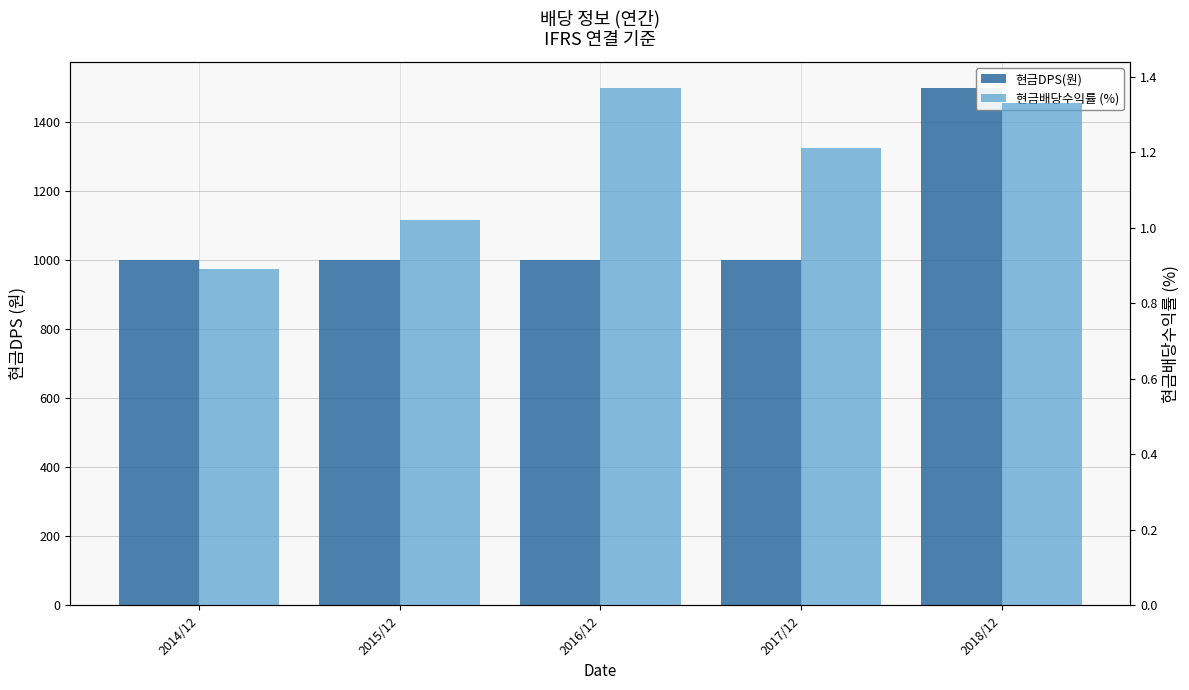

What position from the left is 2015/12?

2